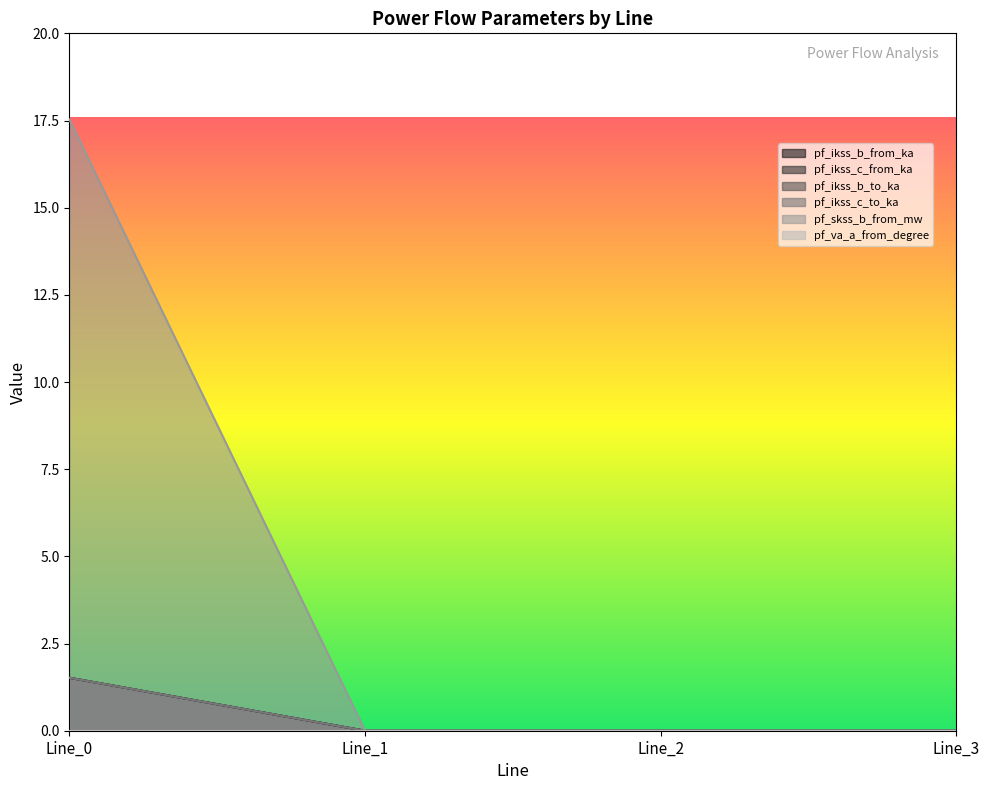

Is the value of pf_ikss_c_from_ka at Line_1 greater than the value of pf_ikss_c_to_ka at Line_0?

No